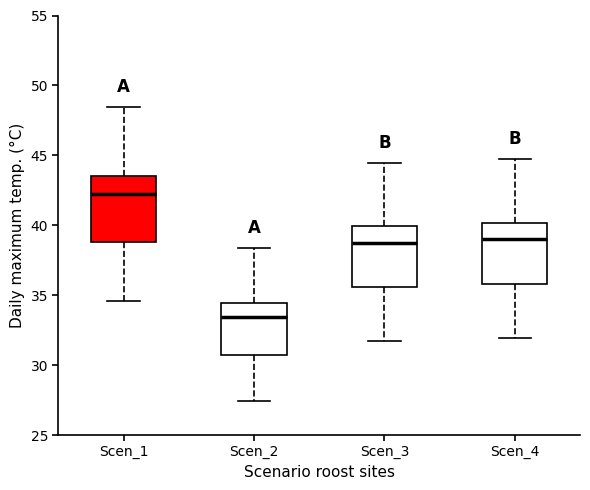

Which box's median line is the highest?

Scen_1